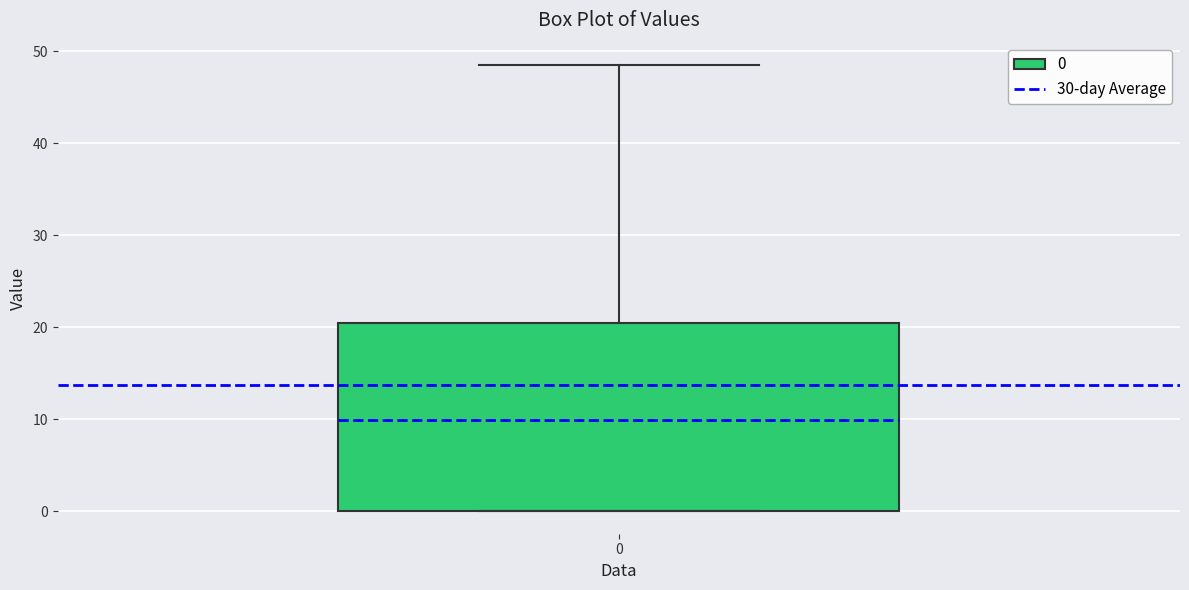

Read this box plot against the y-axis: the position of the median line, the range covered by the box, and the ends of both whiskers. The values are not printed on the chart, so give them approximately, as read against the axis.

median 10, box 0 to 20, whiskers 0 to 49